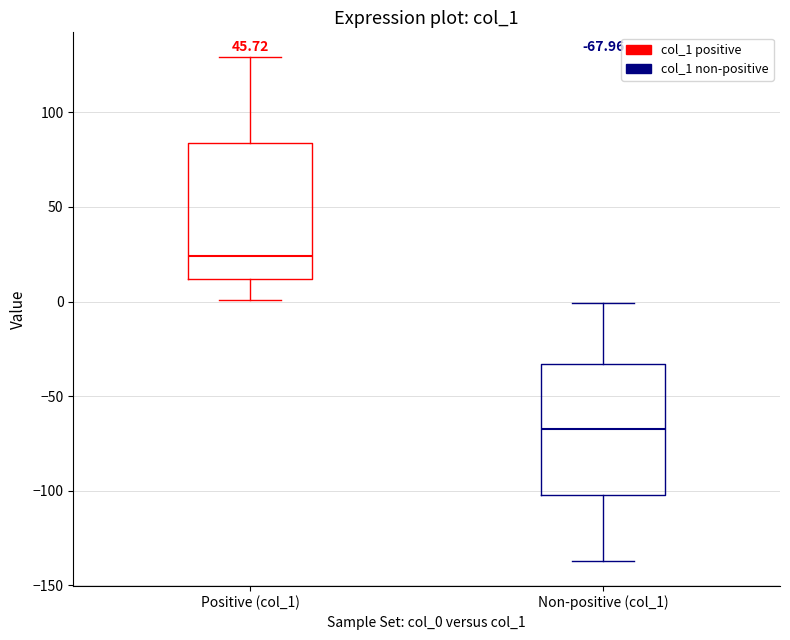

Which box has the lowest median line?

Non-positive (col_1)